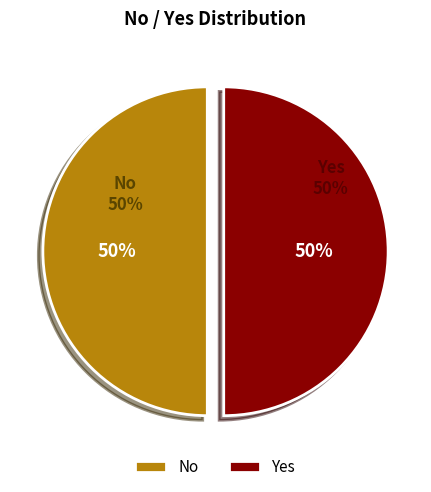

Rank the categories by value from lowest to highest.

No, Yes